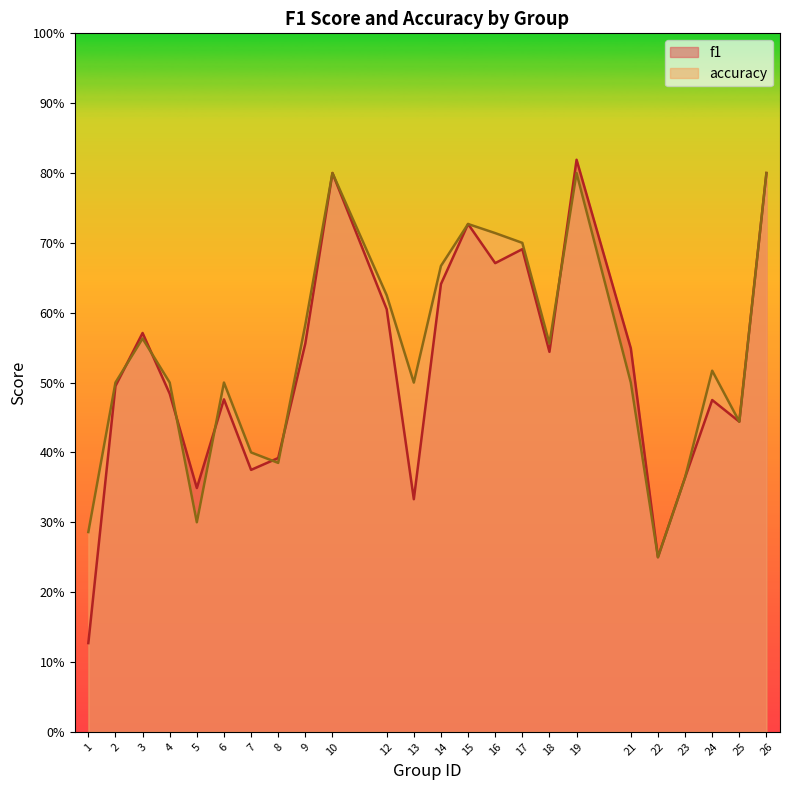

What are all the series names shown in the legend?

f1, accuracy